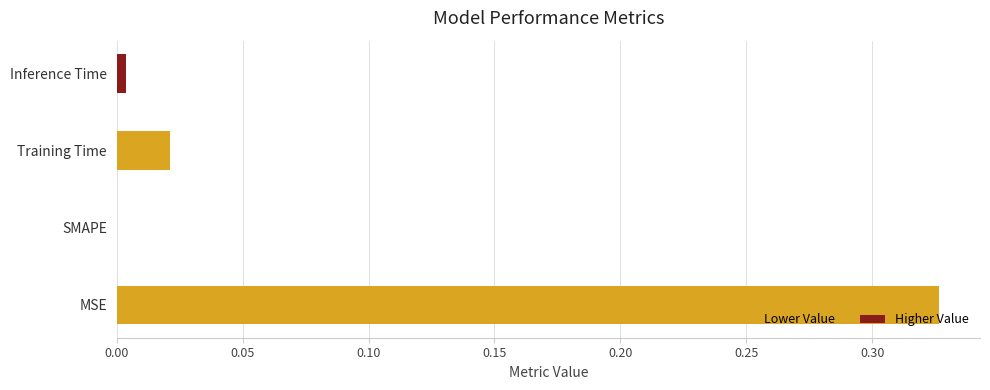

What is the average value?

0.1